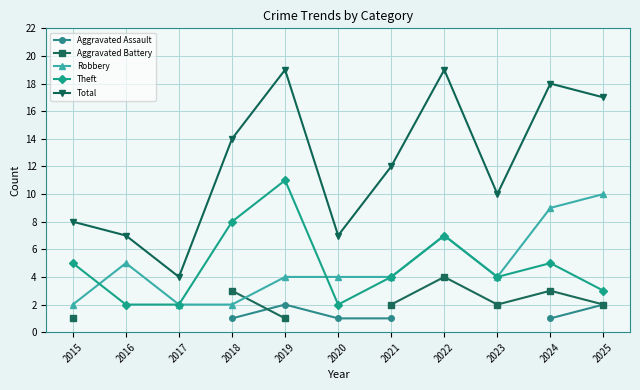

Between 2017 and 2025, which is larger?

2025